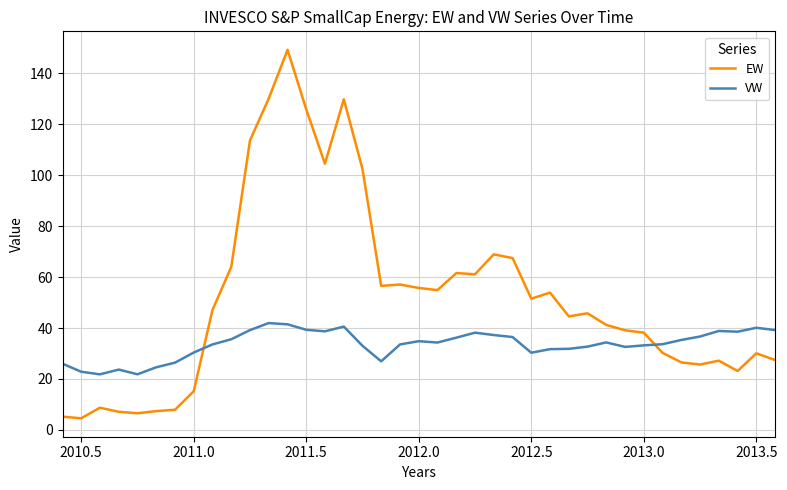

Which series has the largest total across all categories?

EW